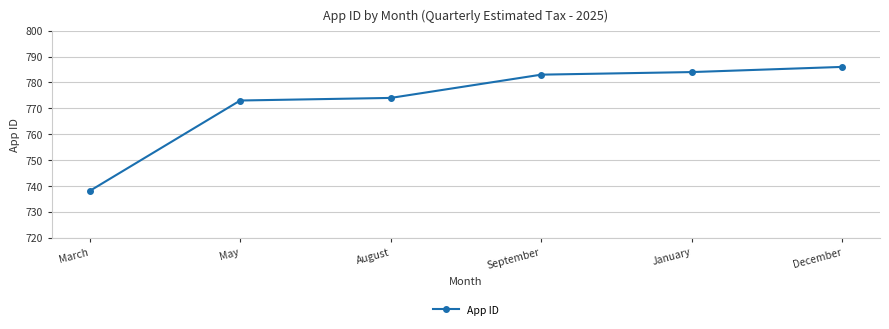

List the labels in order of value, smallest first.

March, May, August, September, January, December